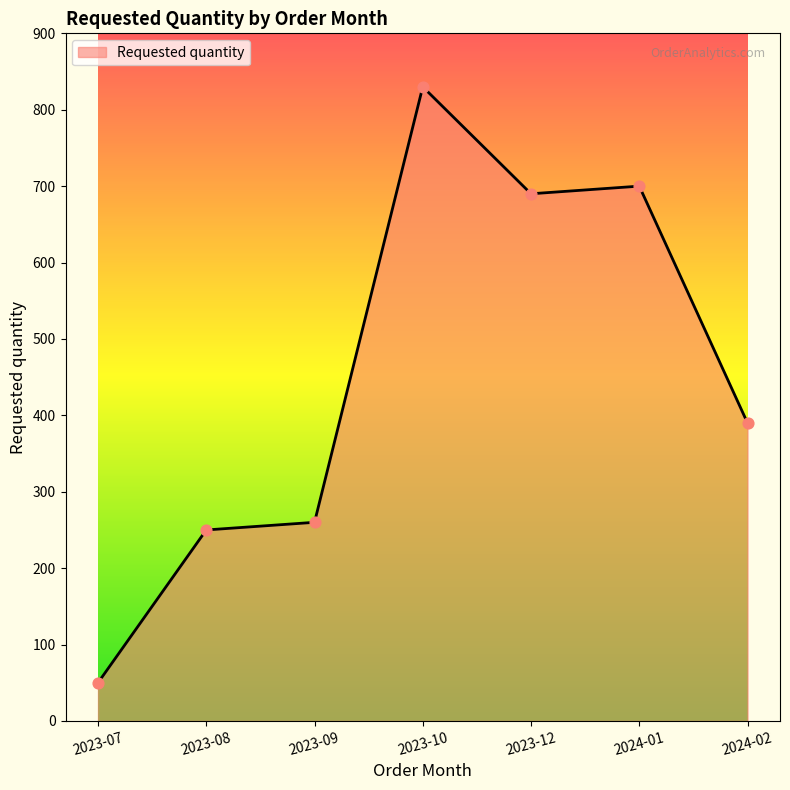

Which has a higher value, 2023-08 or 2023-10?

2023-10